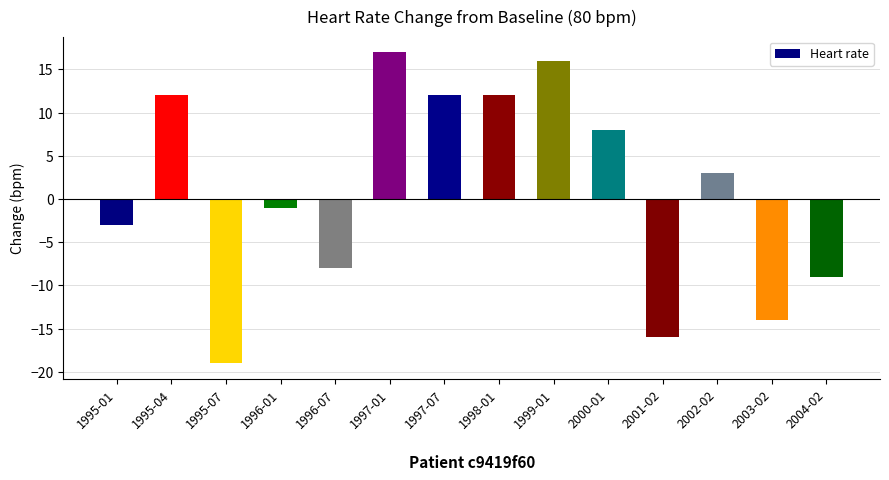

What is the label of the 3rd bar from the right?

2002-02